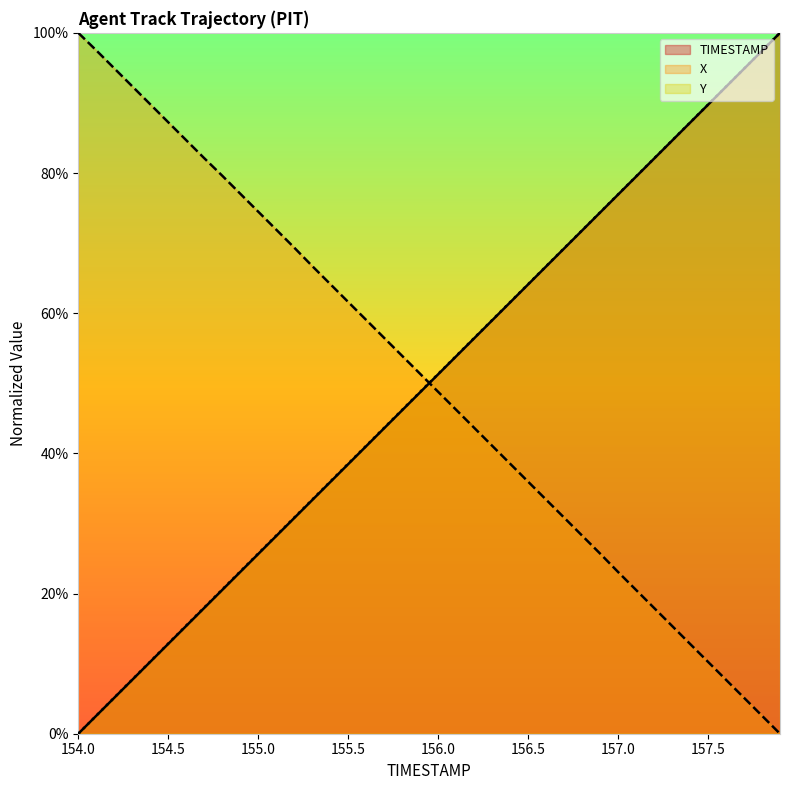

At which label does X first exceed 51?

154.0